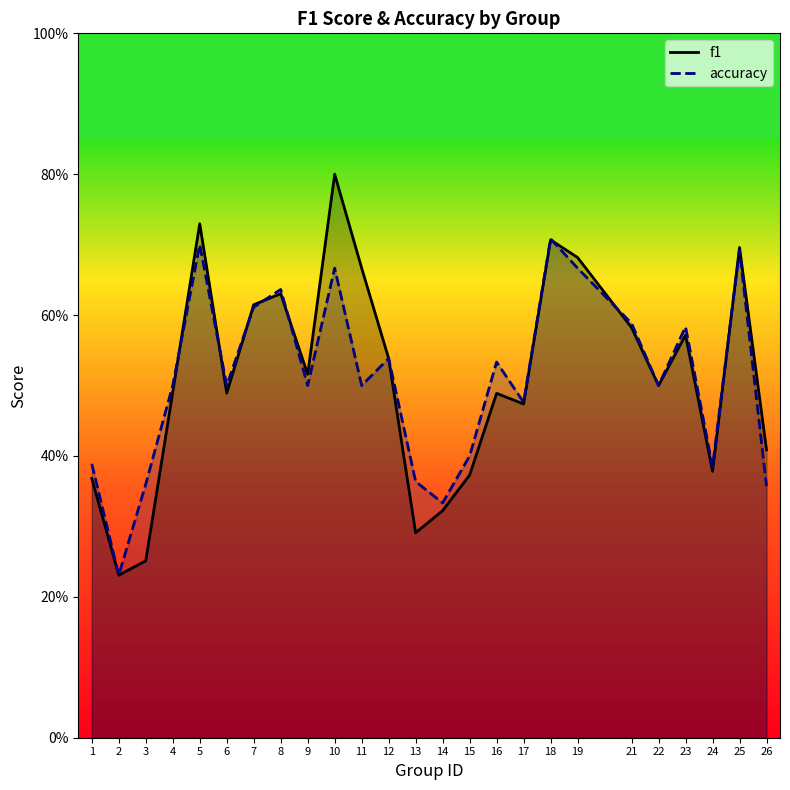

The value of accuracy at 25 is 1.1. True or false?

False